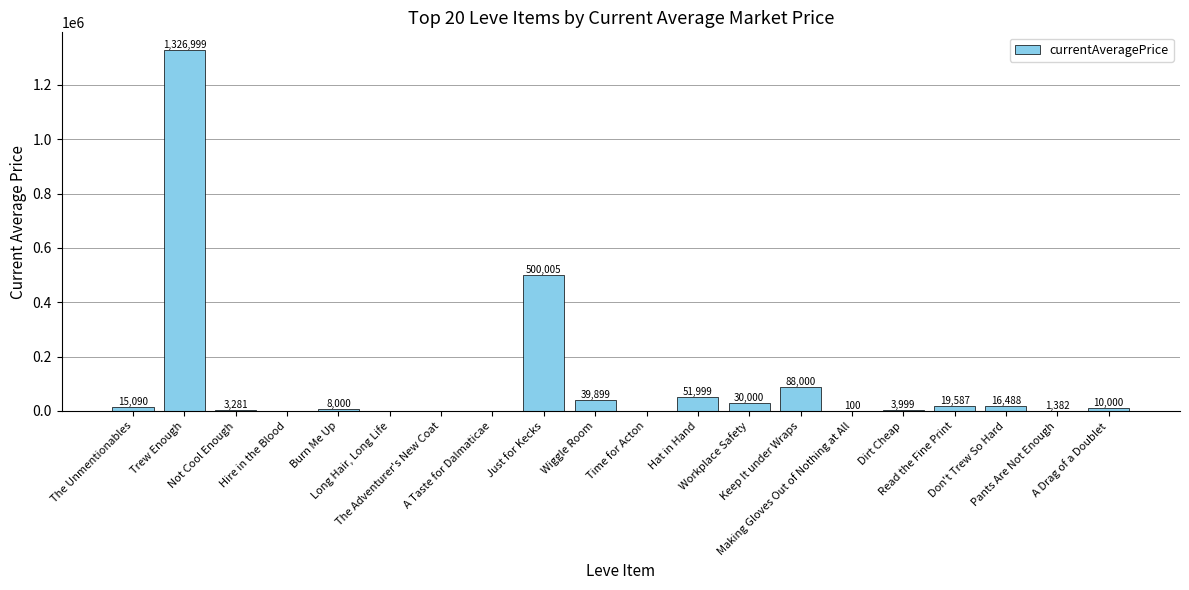

What is the ratio of the value at Hat in Hand to the value at Keep It under Wraps?

0.6